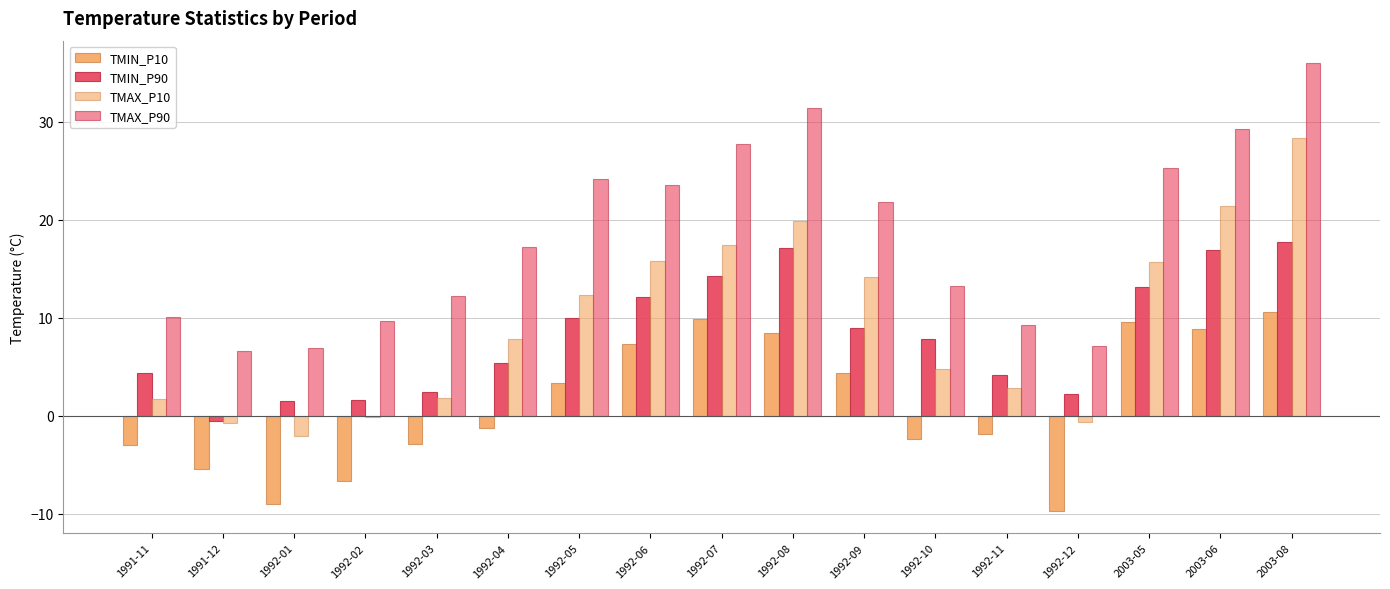

True or false: TMAX_P10 has a value of 3.0 at 1992-05.

False